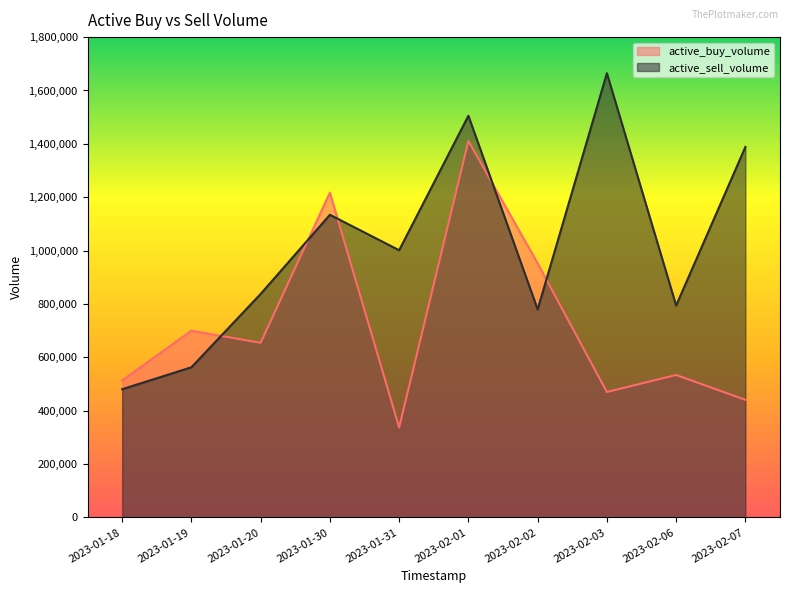

What is the smallest value displayed?

337000